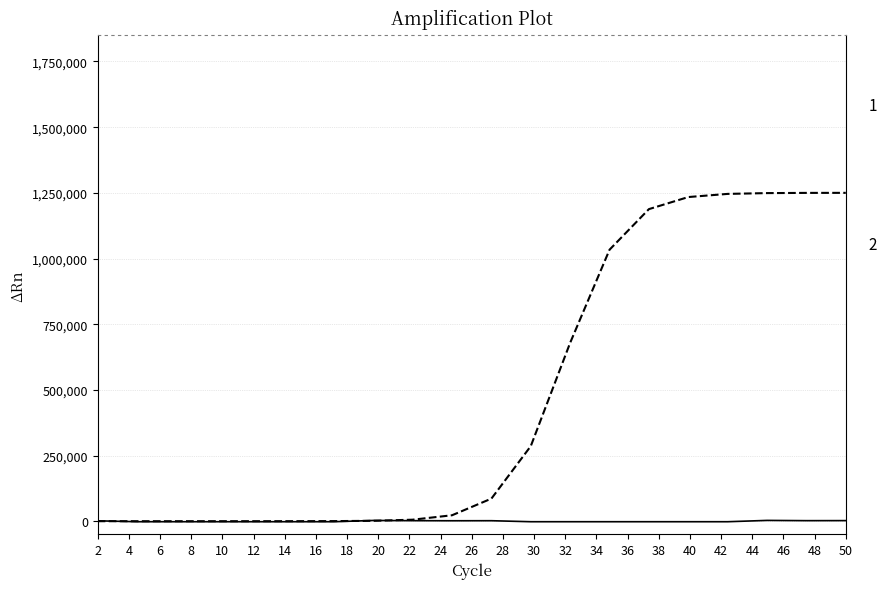

Rank the series by their maximum value, from highest to lowest.

1, 2